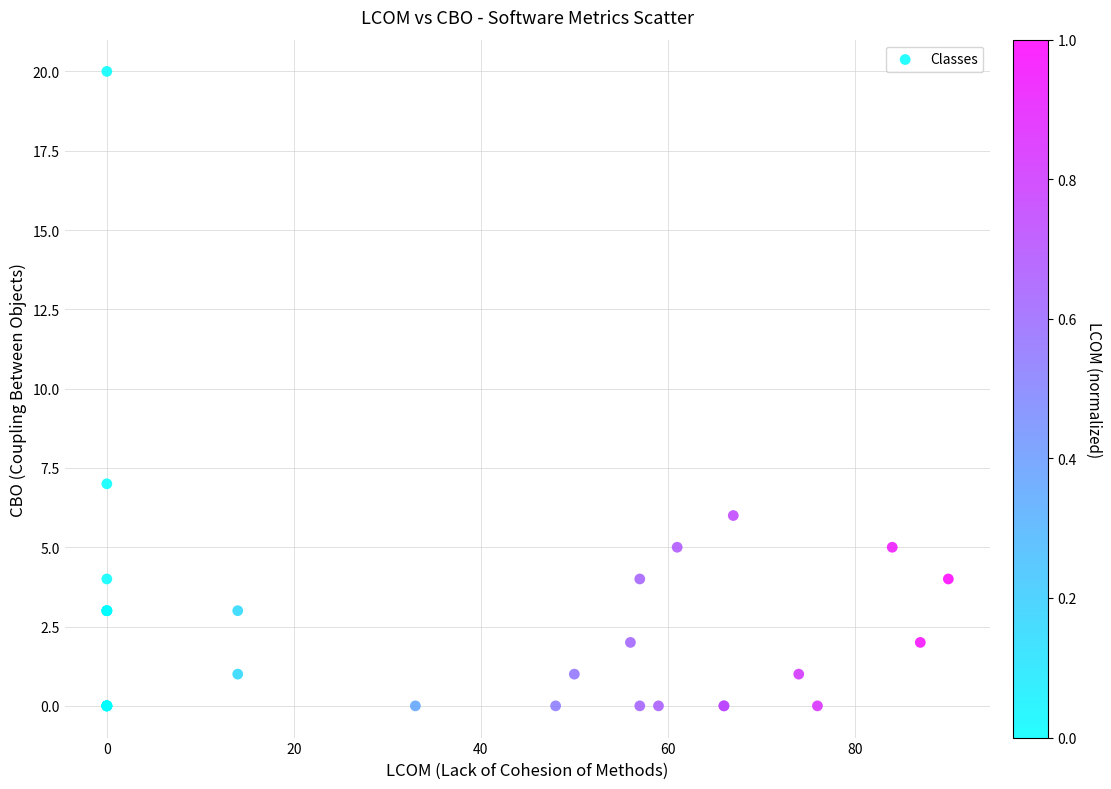

What Y value in the scatter plot is closest to 10?

7